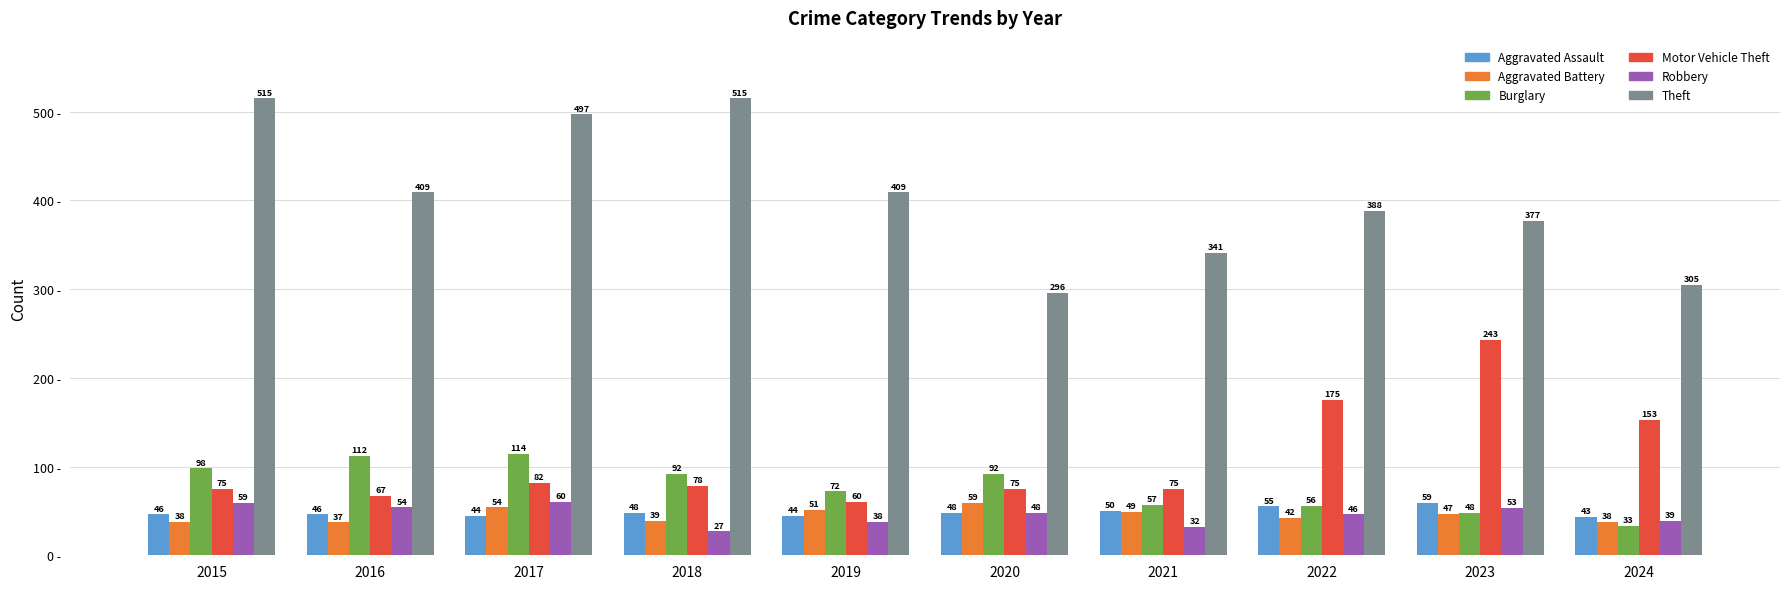

Which series has the widest spread of values?

Theft